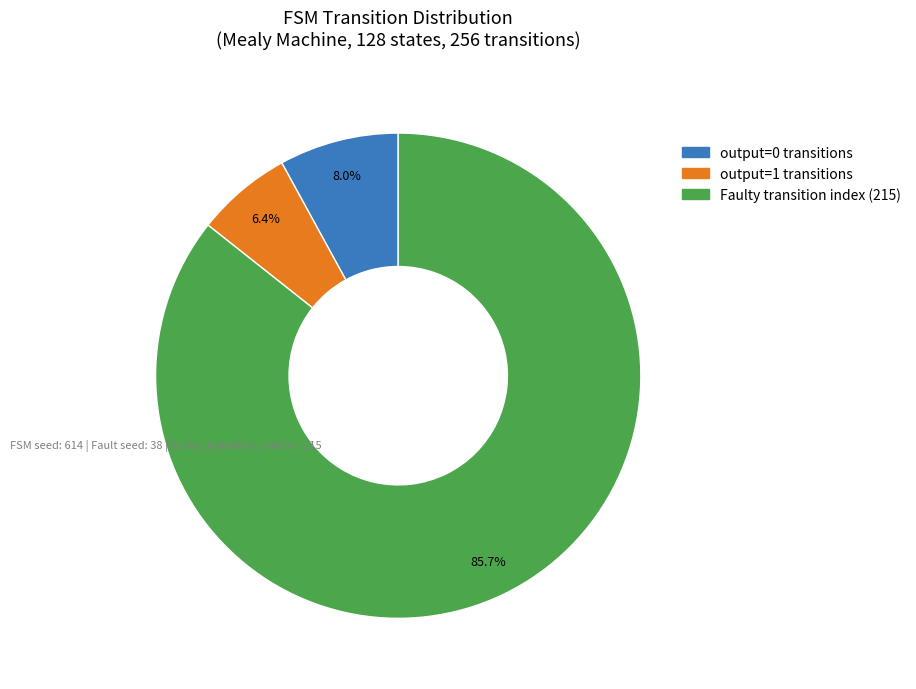

Is there any slice that represents more than half of the pie?

Yes